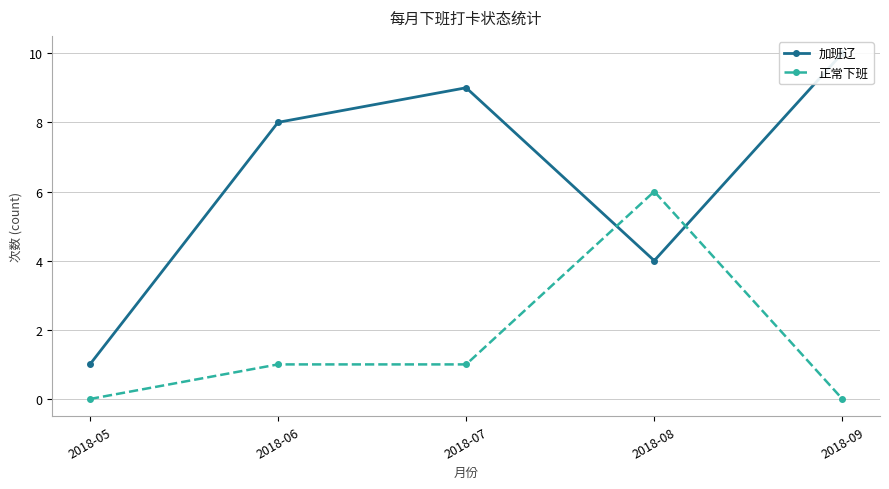

At 2018-09, list the series in order from largest to smallest.

加班辽, 正常下班